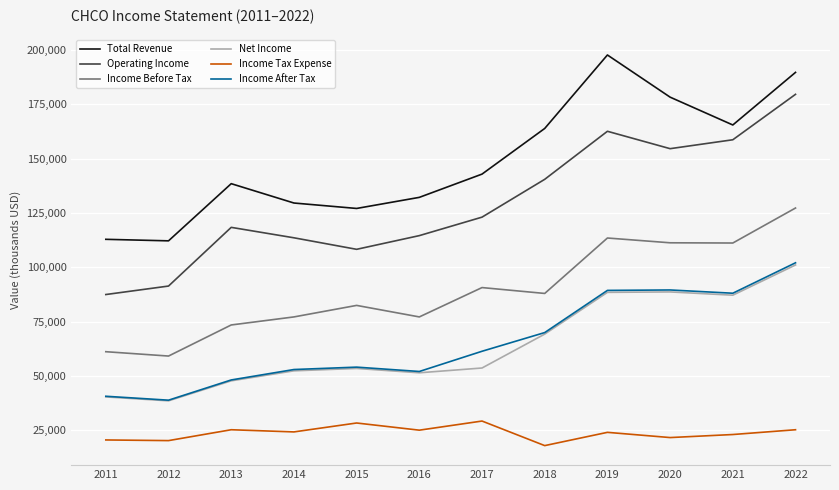

What is the difference between the highest and lowest values at 2012?

91900